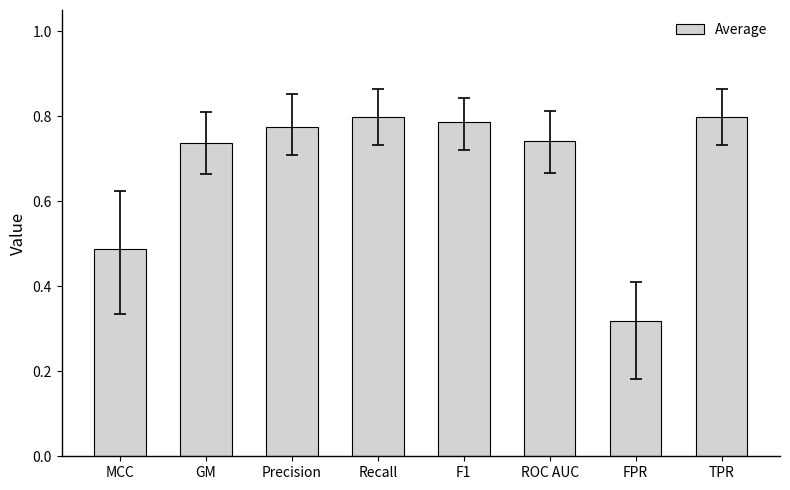

Which label corresponds to the smallest value in the chart?

FPR